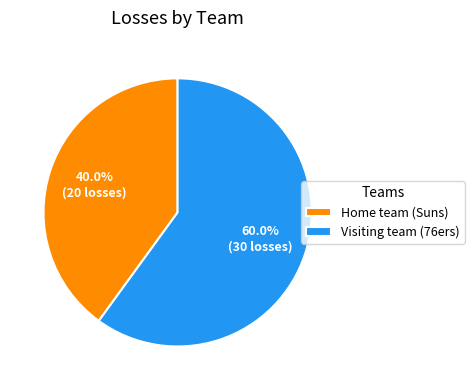

How many slices are in this pie chart?

2